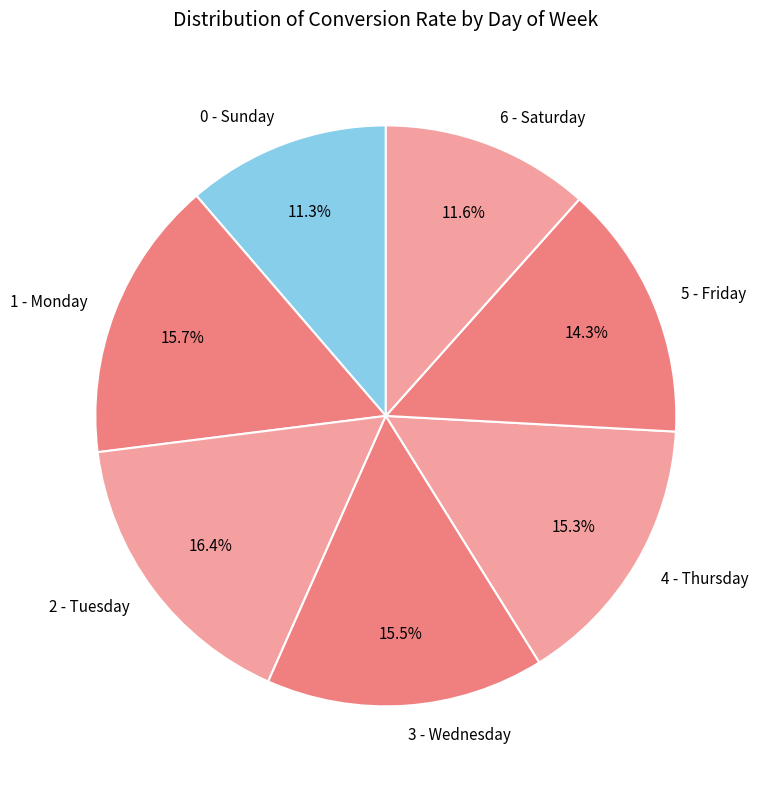

Count the number of slices in the pie.

7